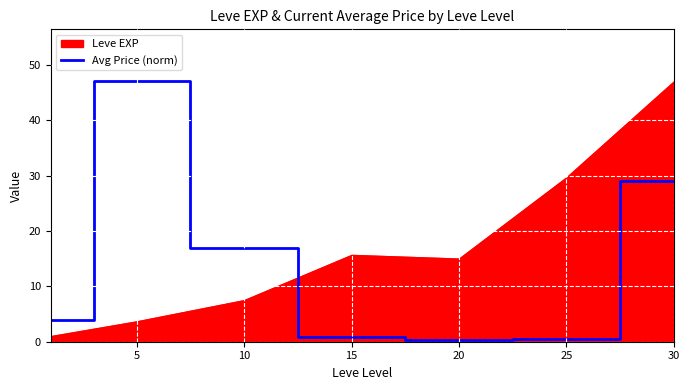

What is the difference between the maximum and minimum values?

46.7